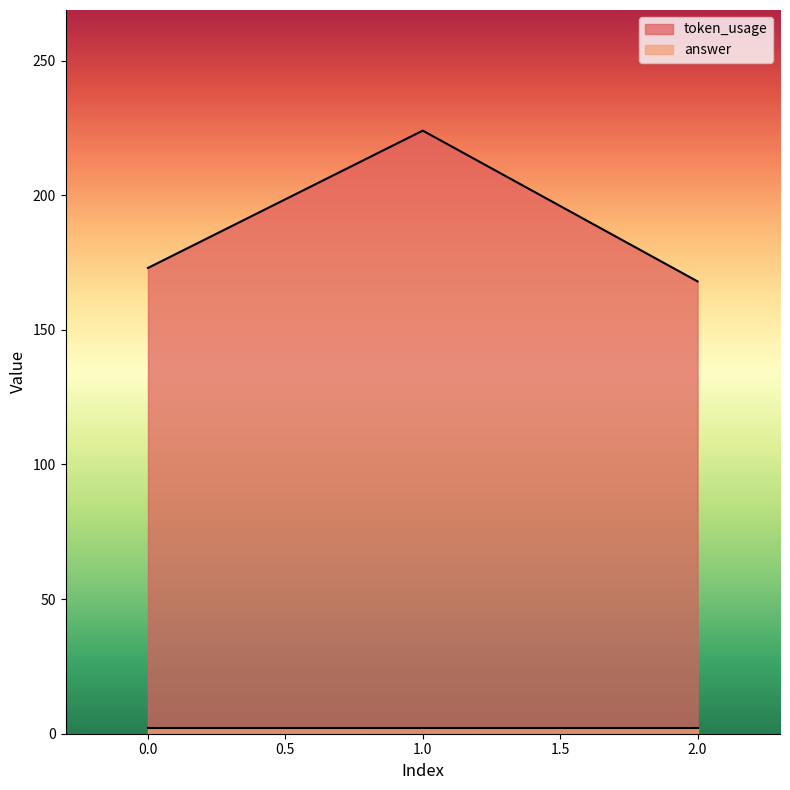

Reading left to right, list all the values displayed in this chart.

173	224	168